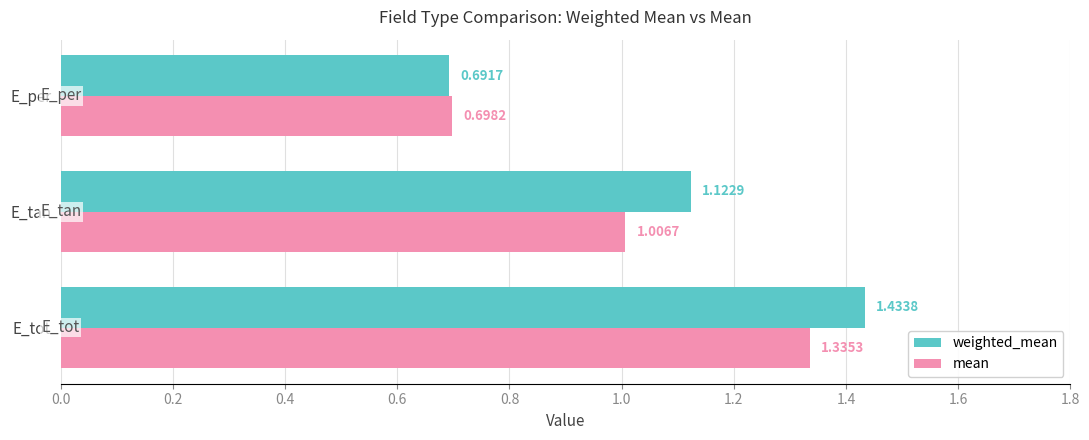

At which category does the chart reach its minimum across all series?

E_per